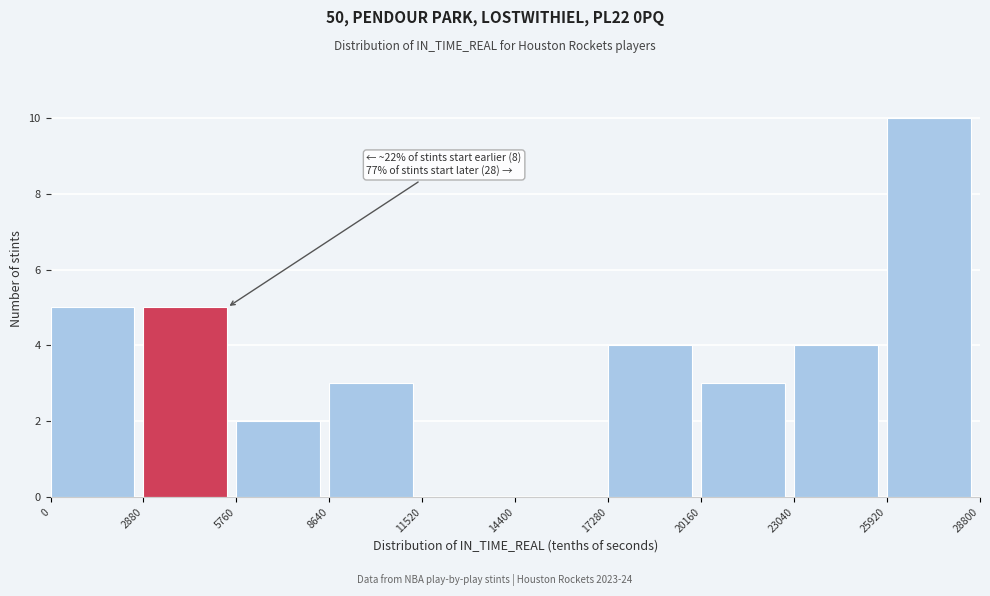

Over which range of the x-axis is the bar tallest?

25920 to 28800